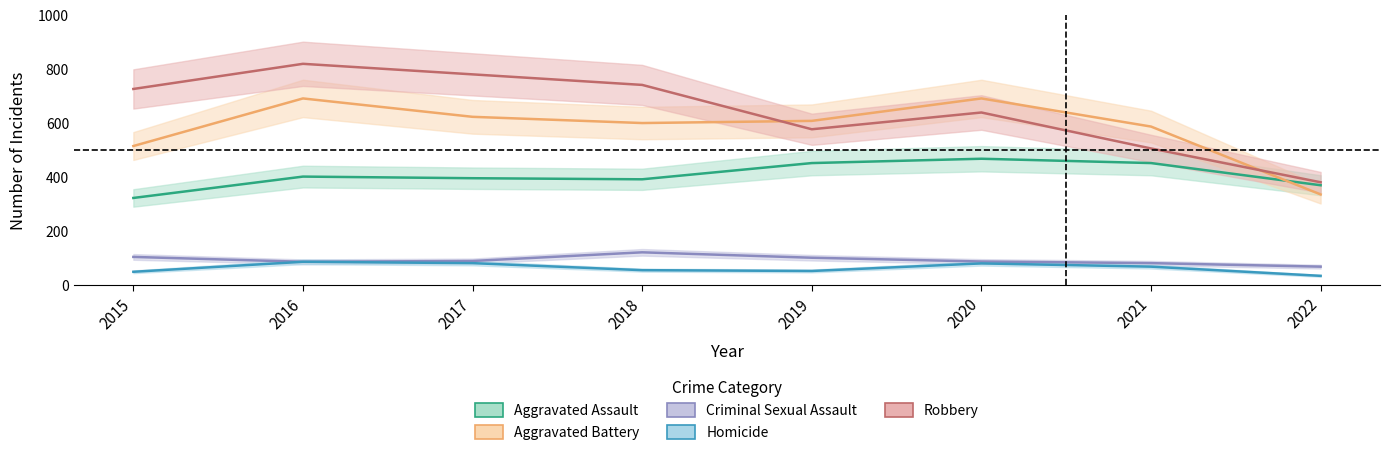

What is the value of the Aggravated Assault point at the 7th from the left?

452